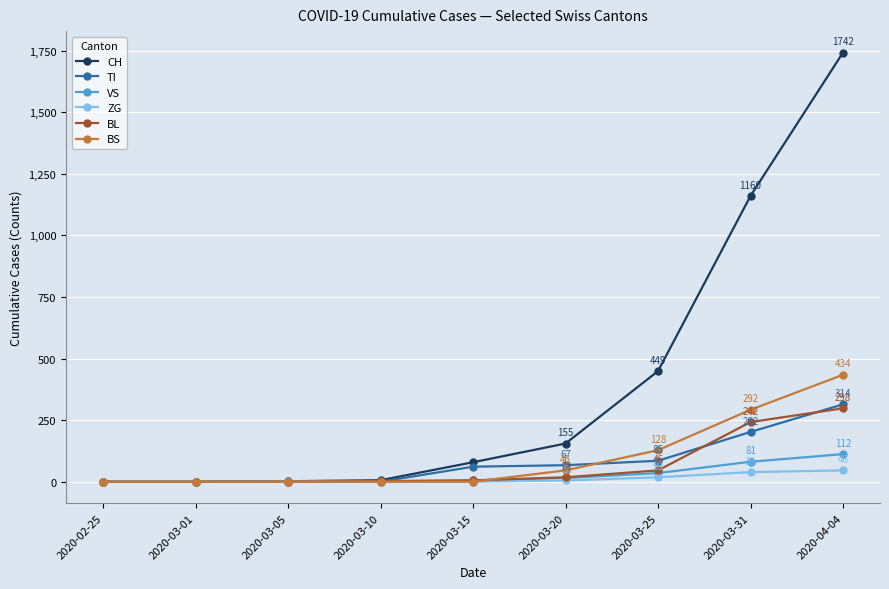

What is the maximum value shown in the chart?

1742